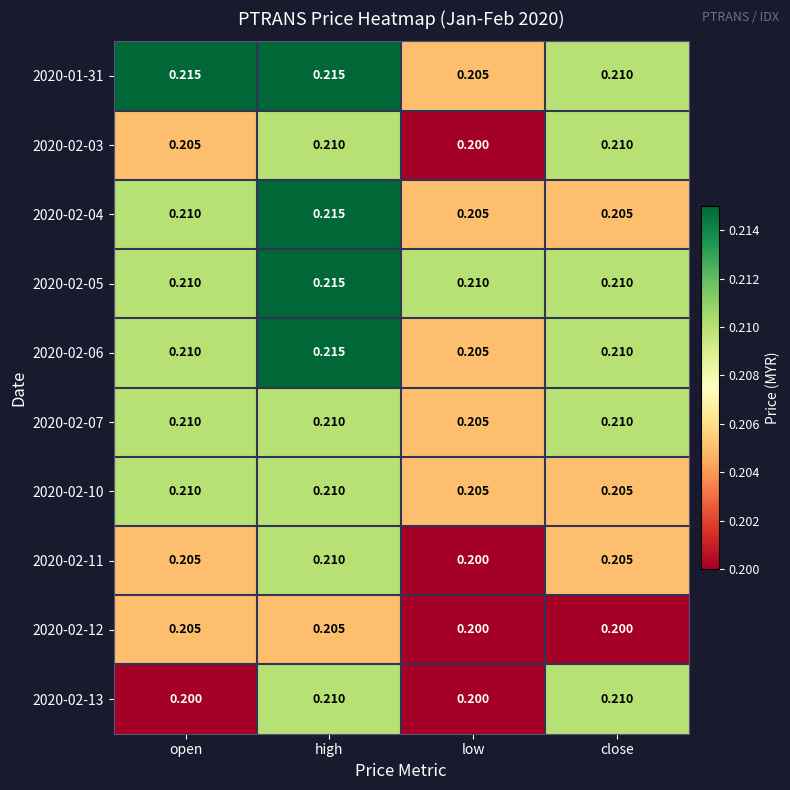

Which series changed the most between high and close?

2020-02-04